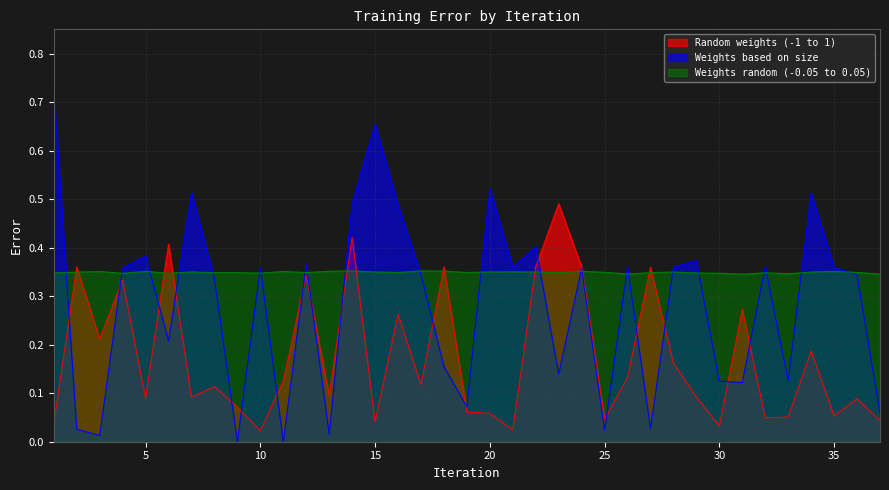

Where is the first local minimum for Weights random (-0.05 to 0.05)?

4